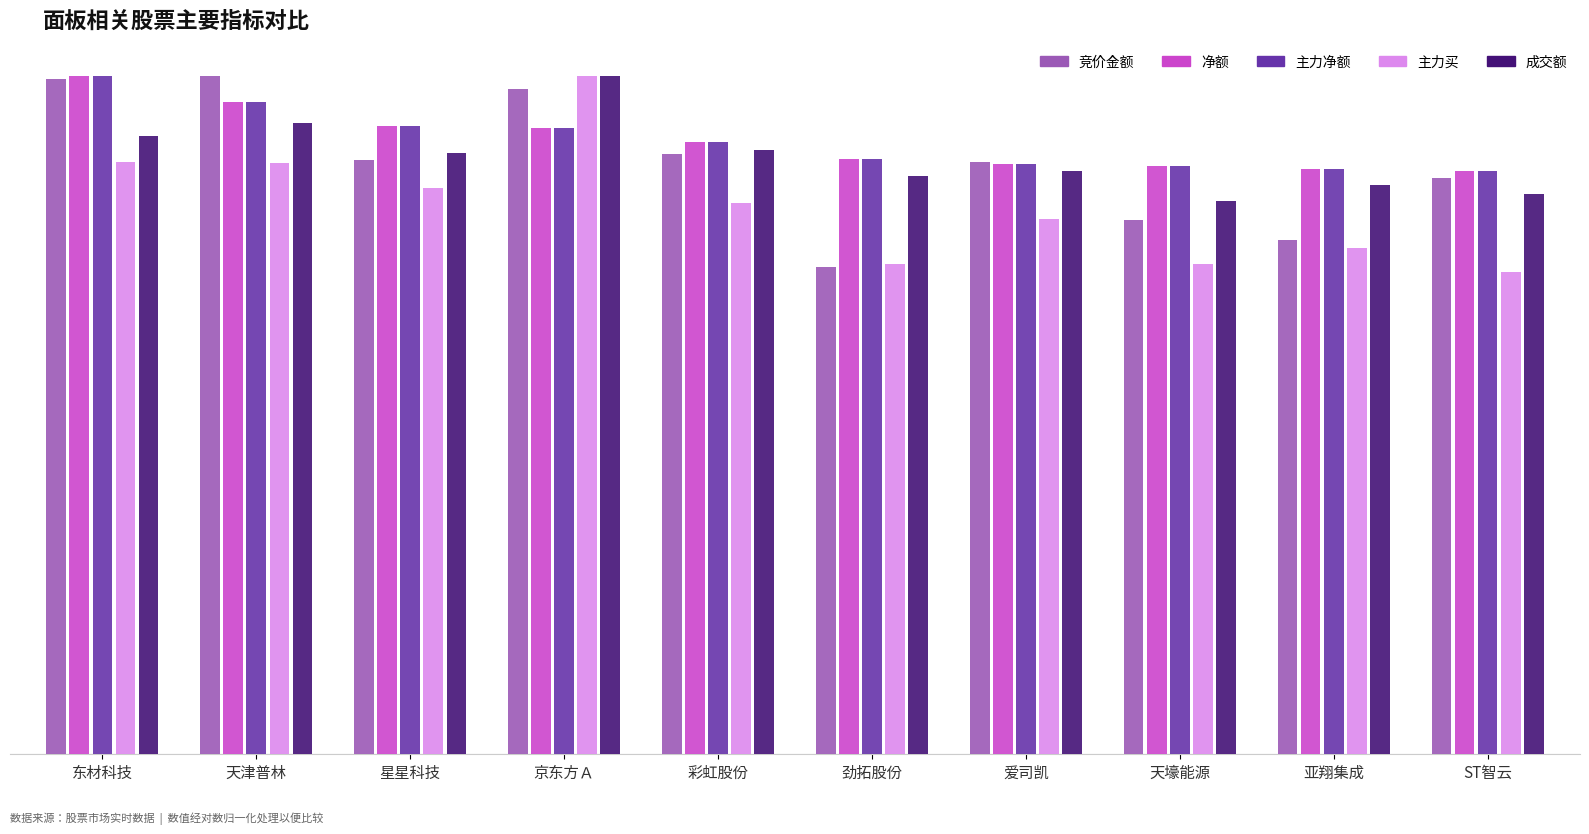

Which series changed the most between 天壕能源 and ST智云?

竞价金额